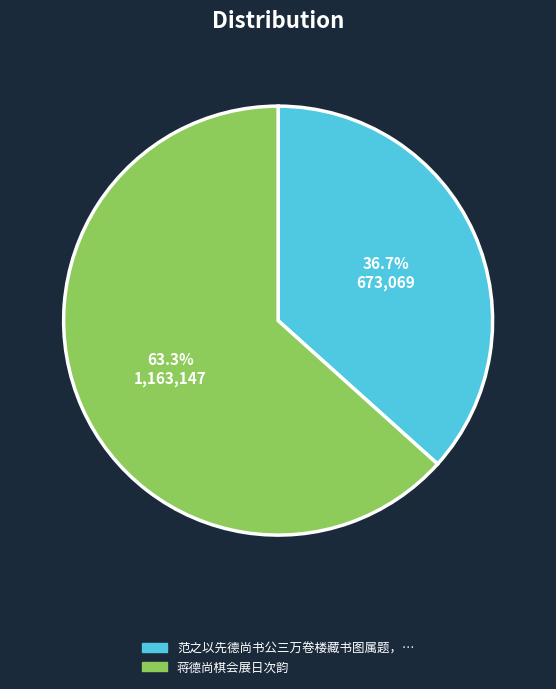

Is there a majority slice in this chart?

Yes